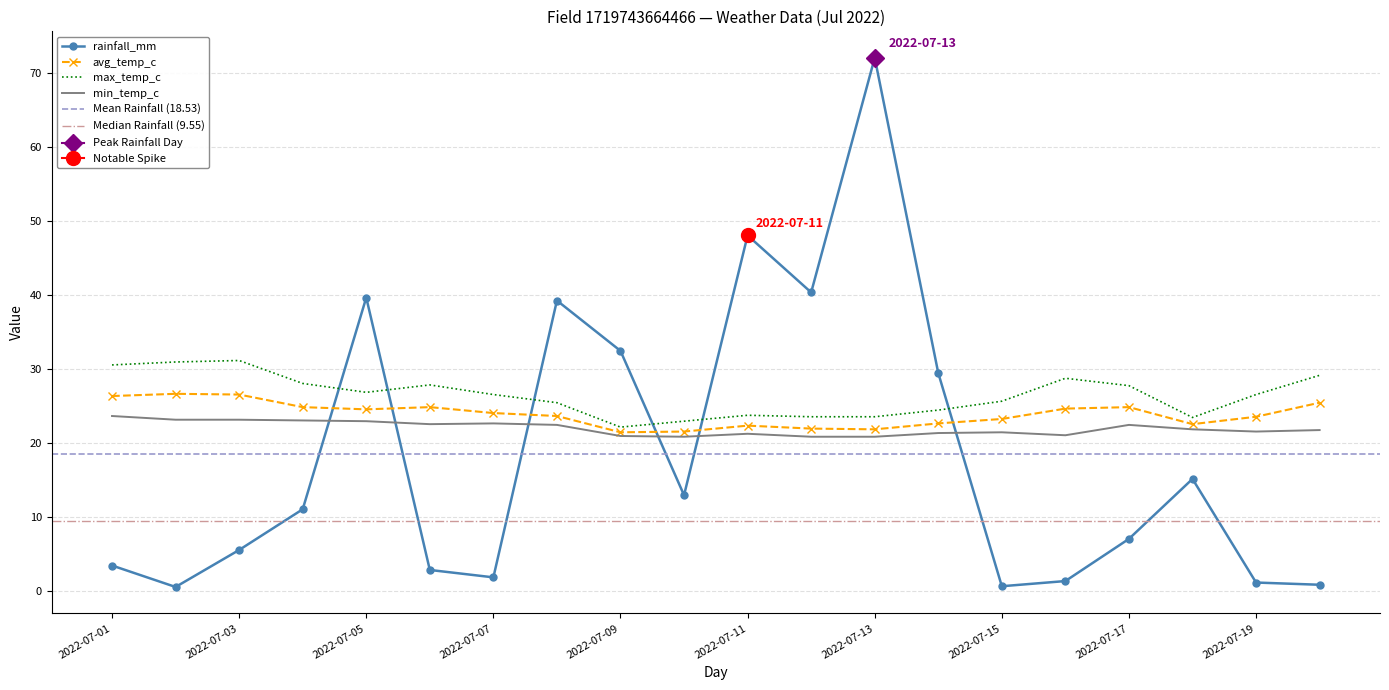

What is the total value across all series at 2022-07-03?

86.6